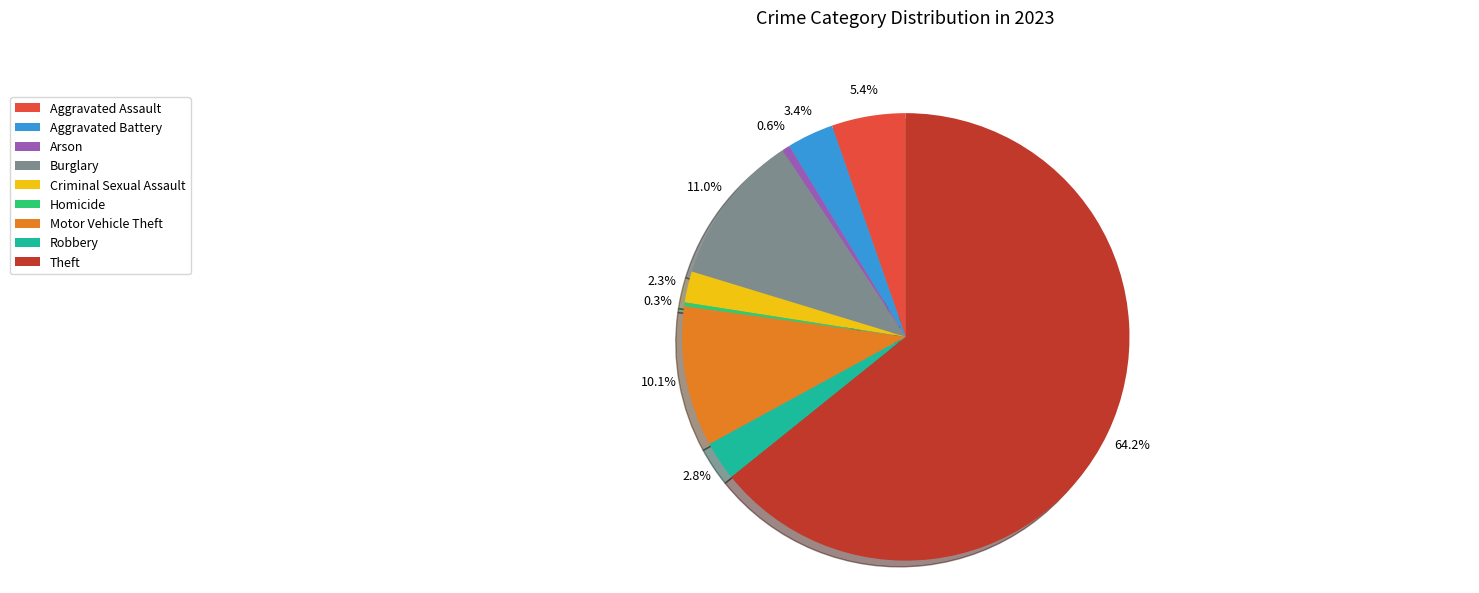

Which slice represents more than half of the pie?

Theft